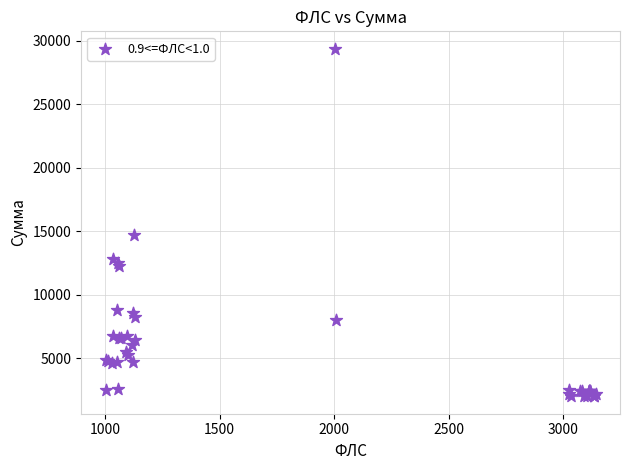

What Y value in the scatter plot is closest to 15700?

14732.5